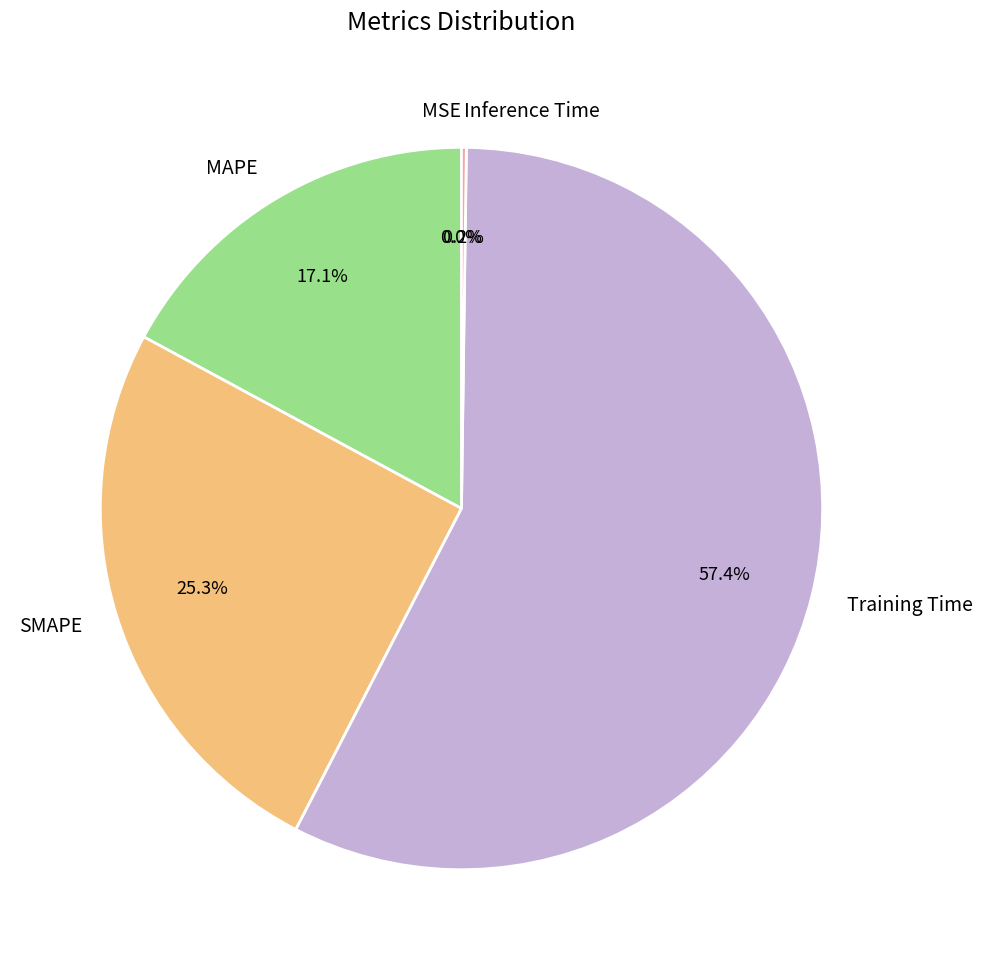

To the nearest percent, what is the average slice percentage?

20%